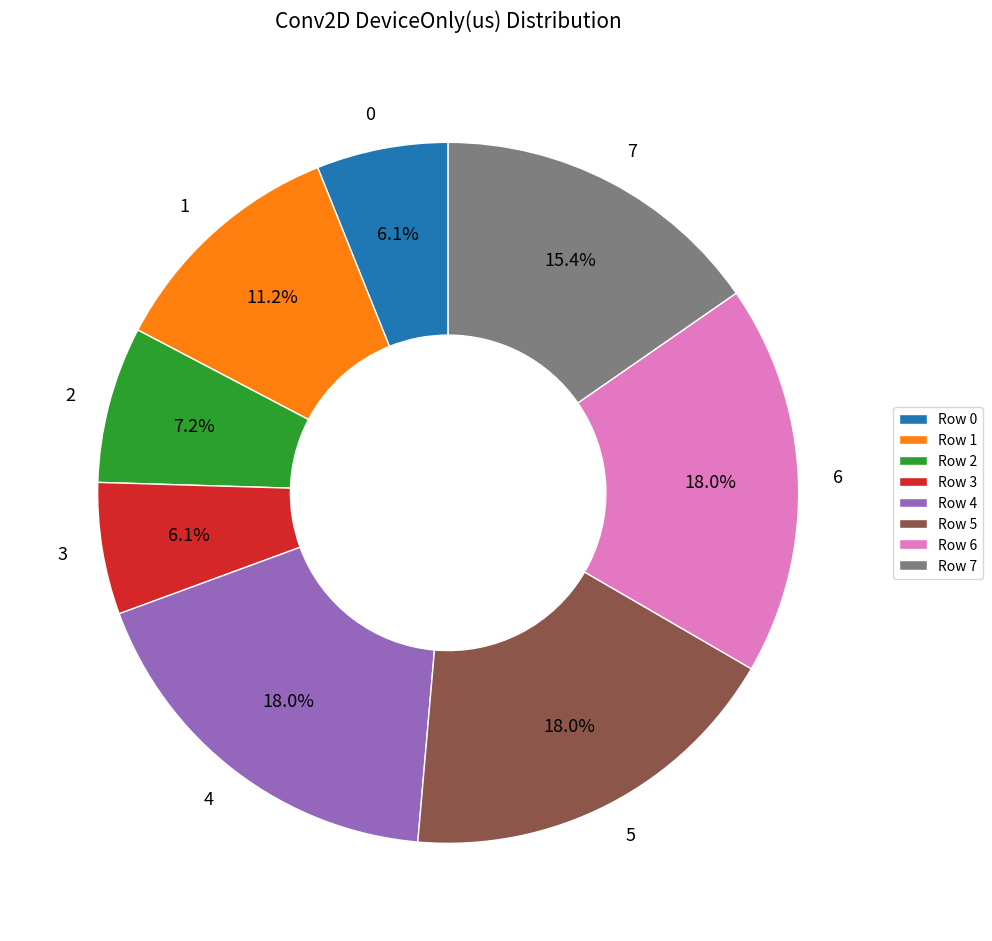

How many segments does this pie chart have?

8